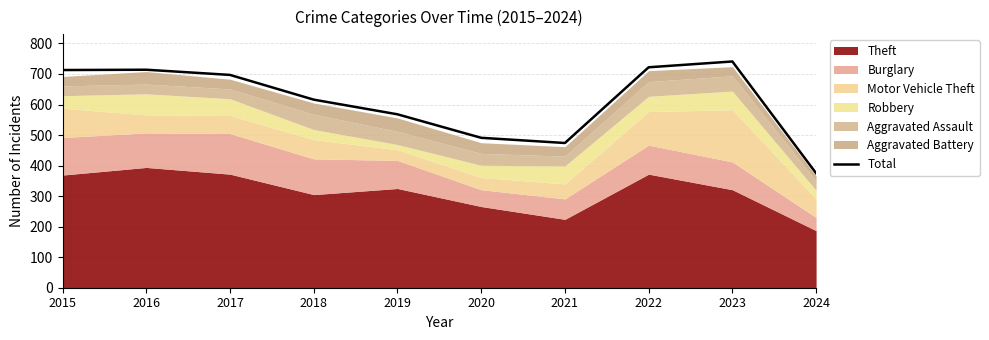

What is the sum of all values?

6111